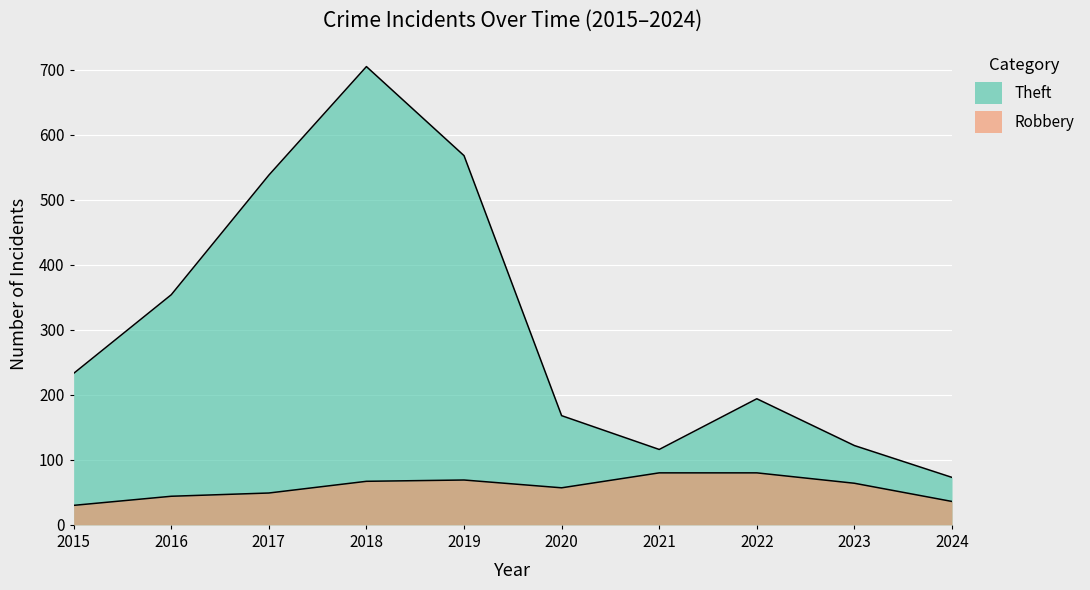

Rank the series by their maximum value, from lowest to highest.

Robbery, Theft